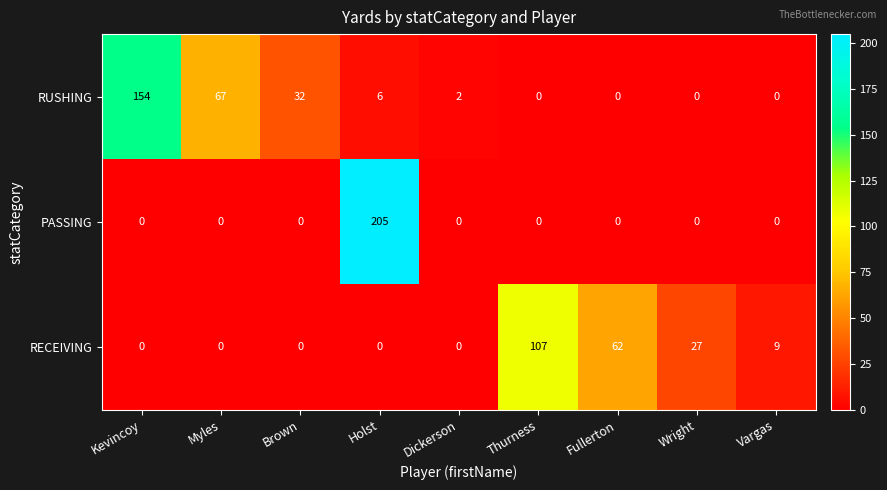

List the series in order of their peak value, lowest first.

RECEIVING, RUSHING, PASSING